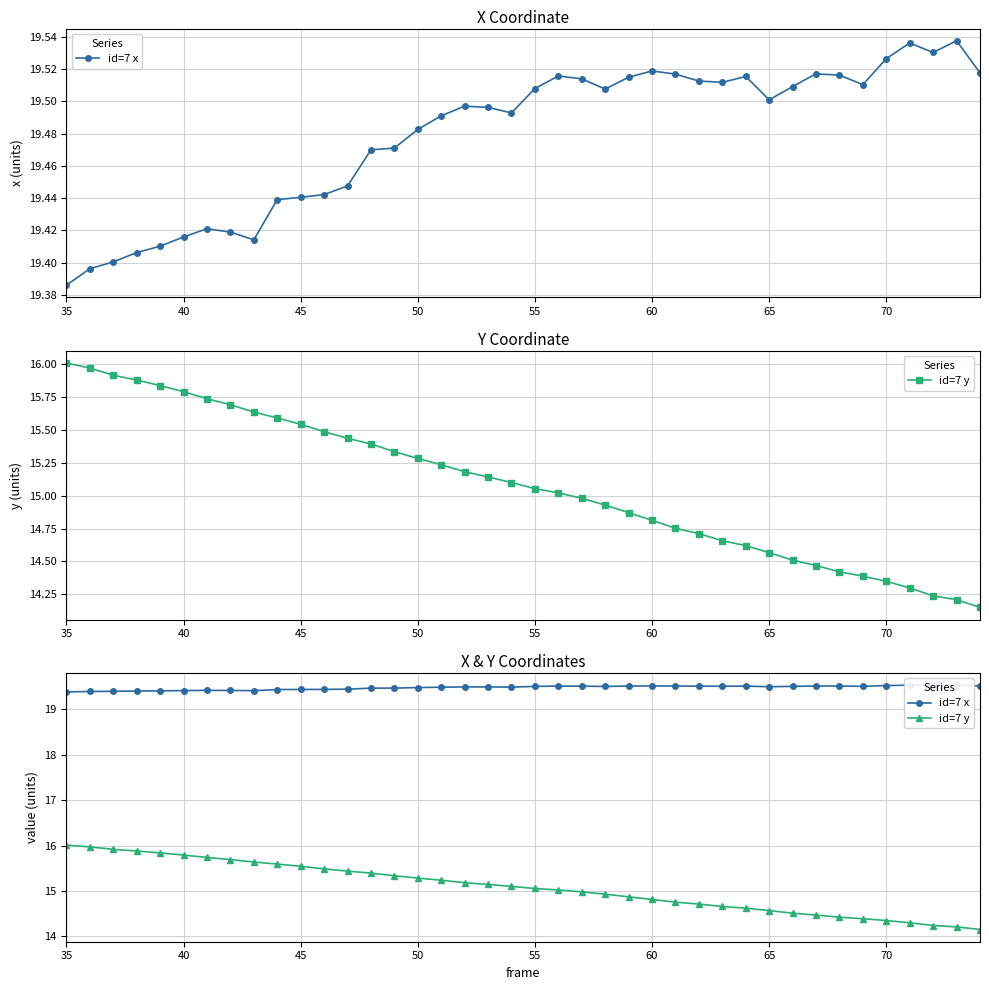

At which label is id=7 x closest to 19?

35